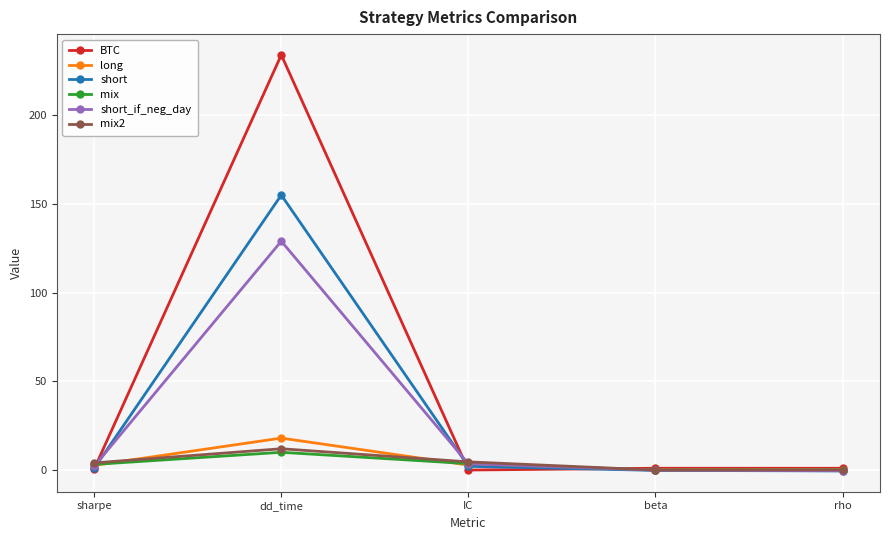

Does the chart have visible grid lines?

Yes